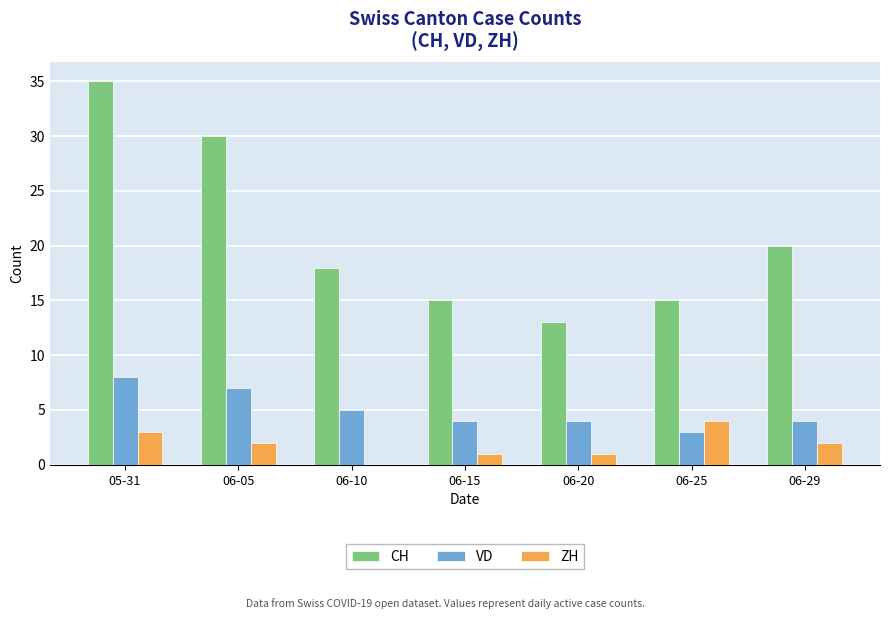

At which category does the chart reach its peak across all series?

05-31